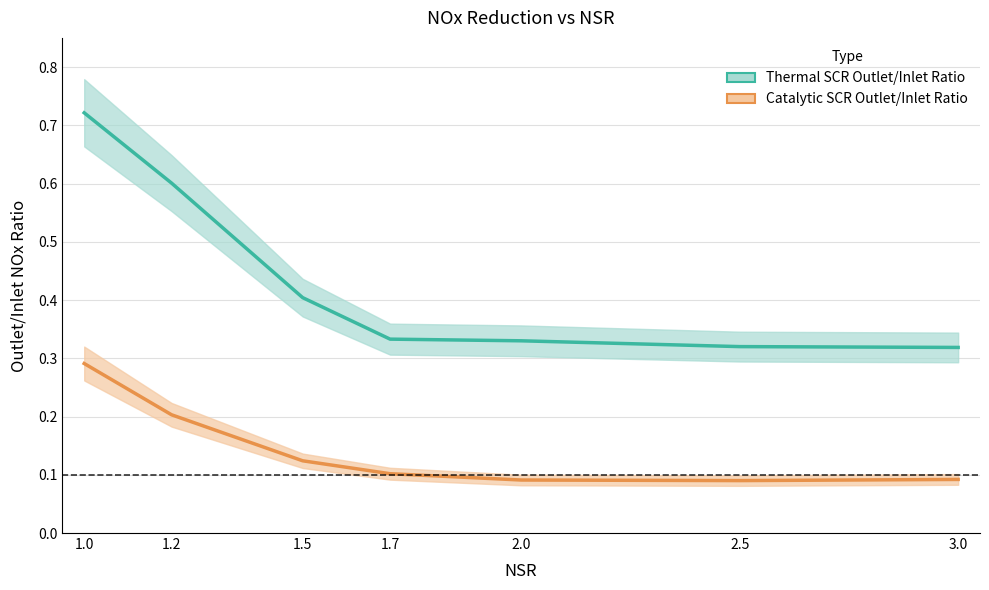

What is the label of the 5th point from the right?

1.5